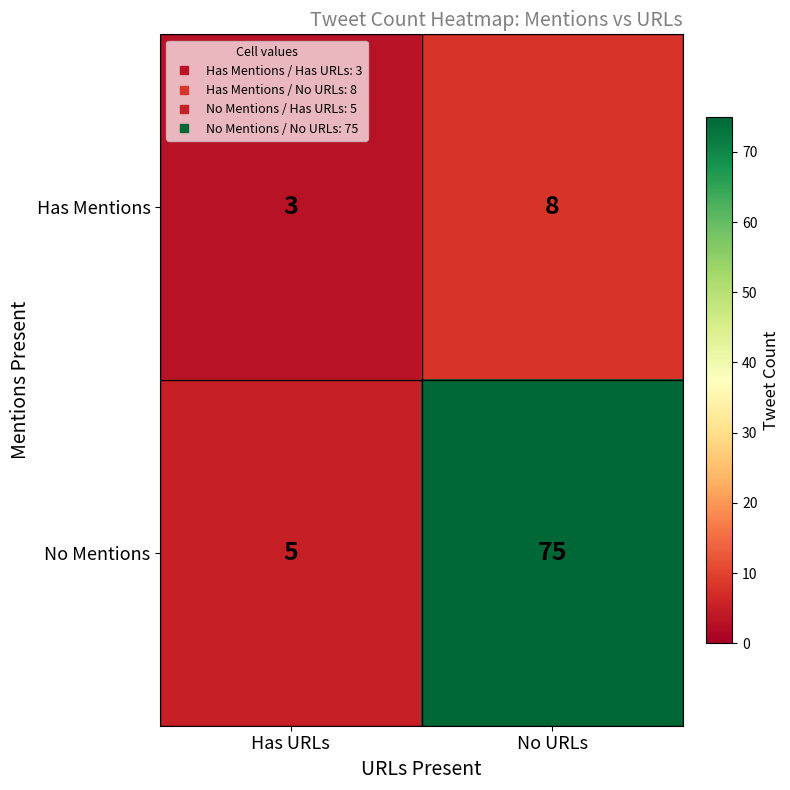

Which series has the largest total across all categories?

No Mentions